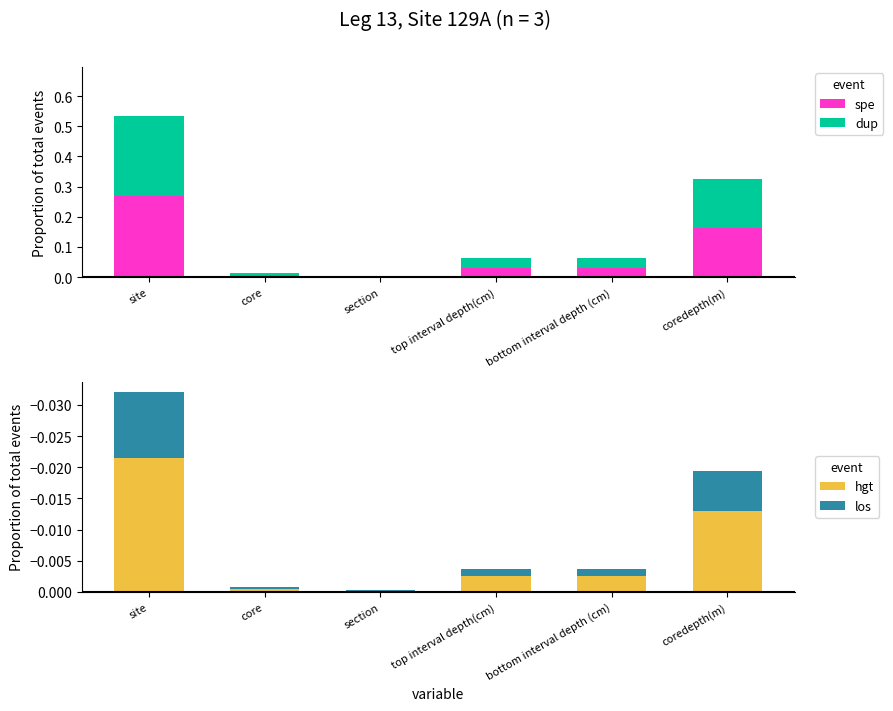

What is the label of the 6th bar from the right?

site